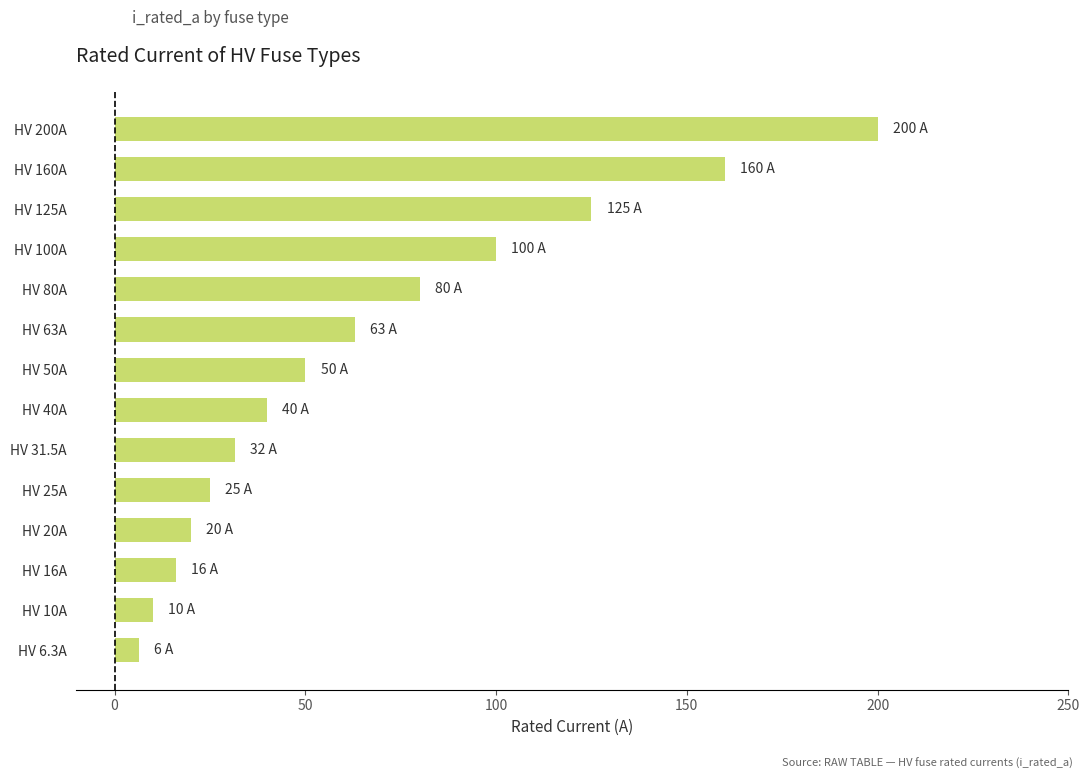

Which has a higher value, HV 125A or HV 10A?

HV 125A